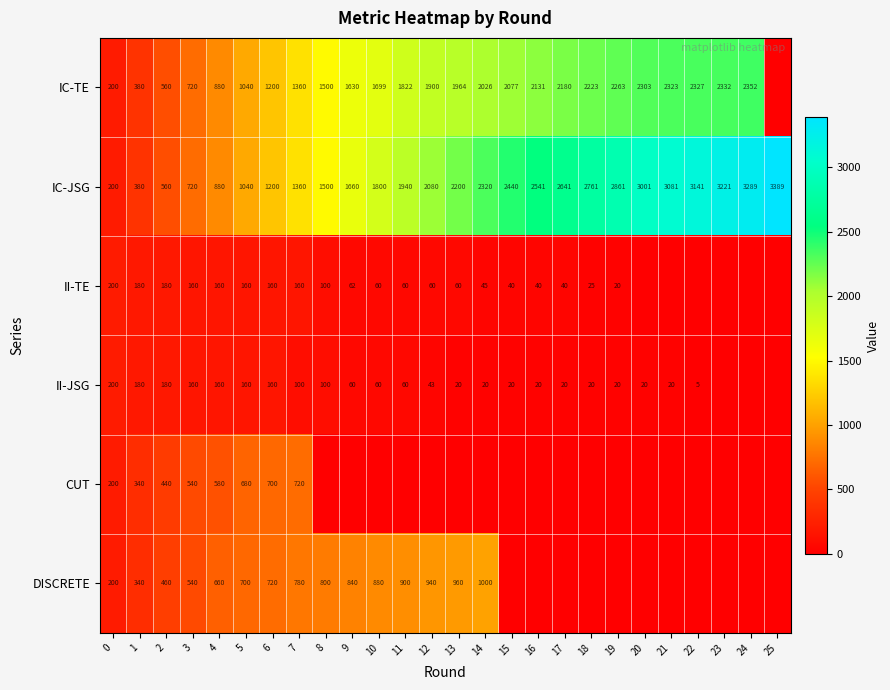

What is the greatest value displayed?

3389